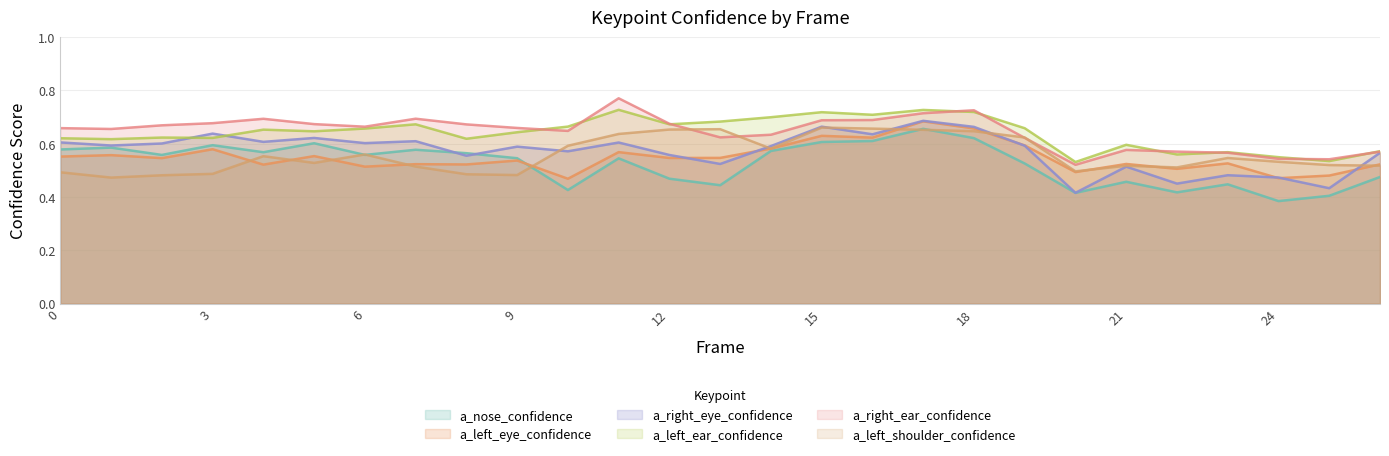

True or false: a_nose_confidence has a value of 0.8 at 4.

False